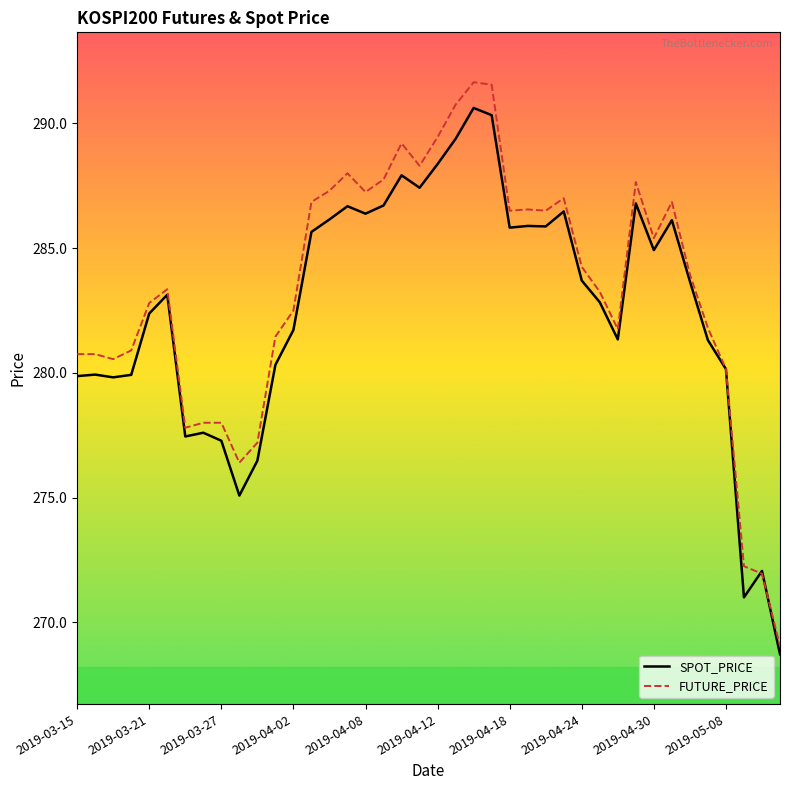

After their last crossing, which series has the higher values: FUTURE_PRICE or SPOT_PRICE?

FUTURE_PRICE